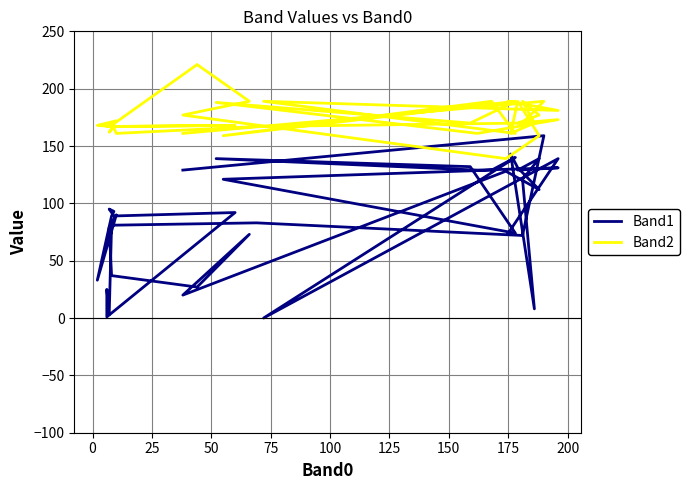

What is the value of the Band1 point at the 16th from the left?

90